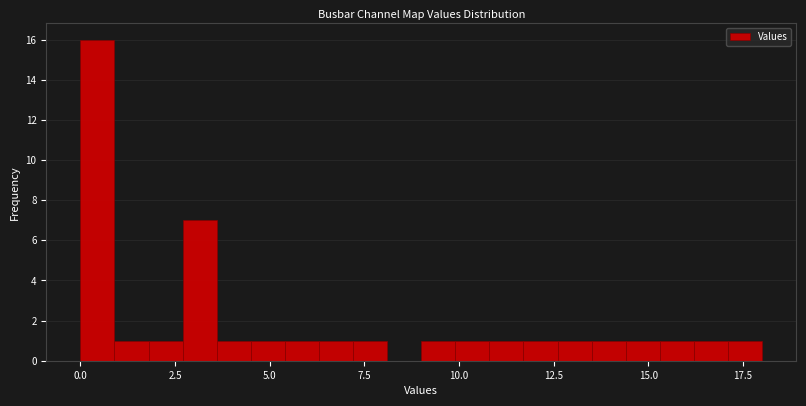

Read against the x-axis, roughly where is the centre of the tallest bar?

0.5